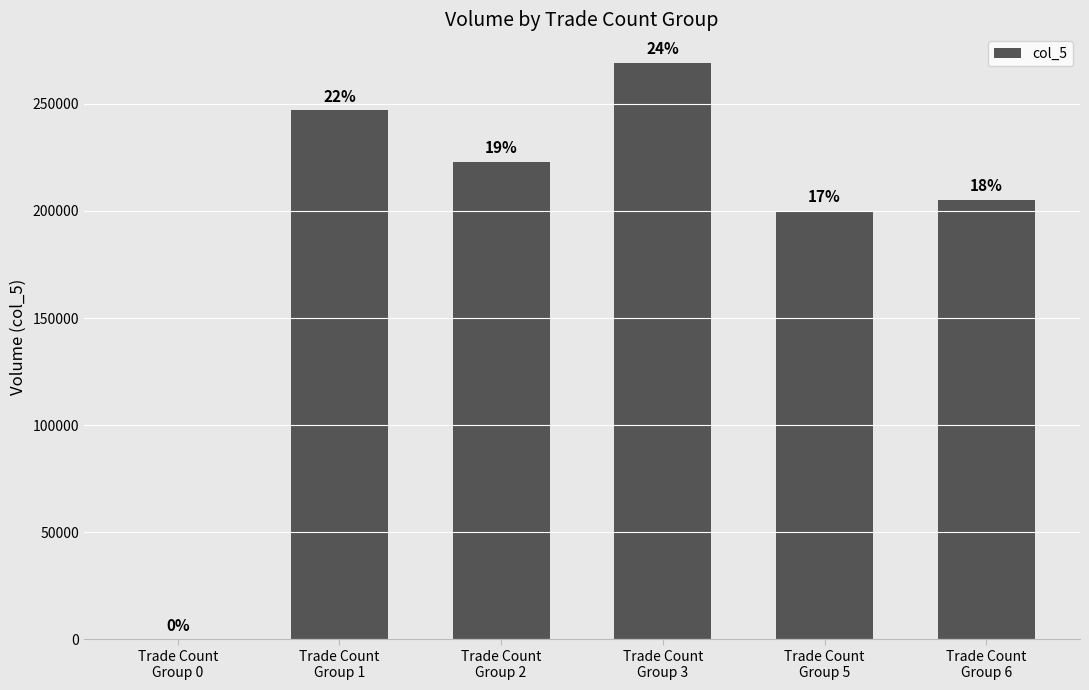

Reading left to right, transcribe all the data shown in this chart.

0	247000	223000	269000	200000	205000